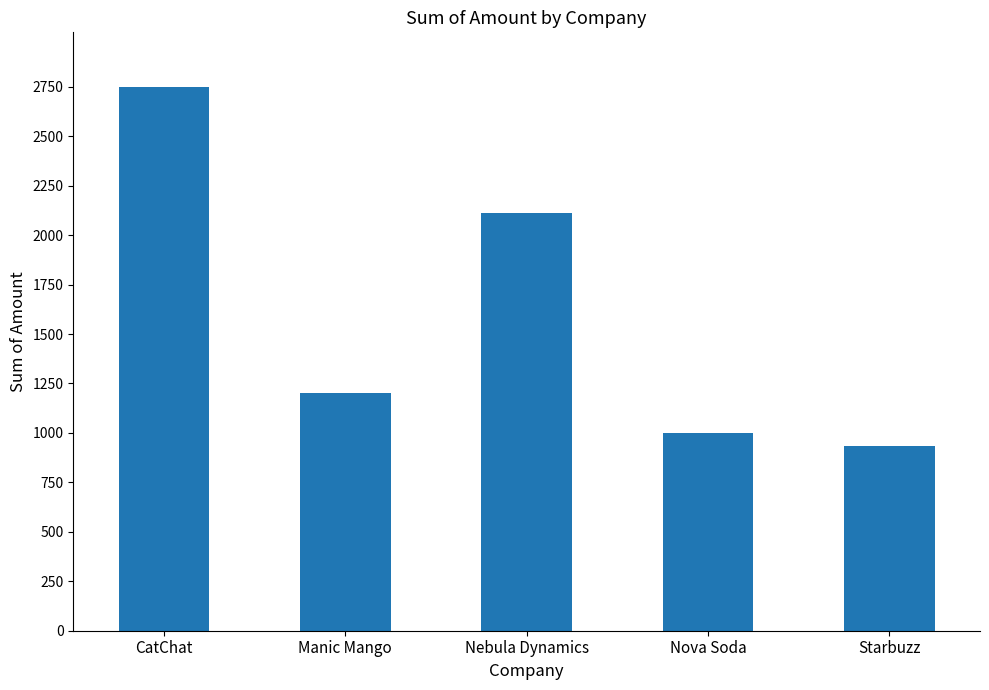

The value at Nova Soda is 1789.1. True or false?

False